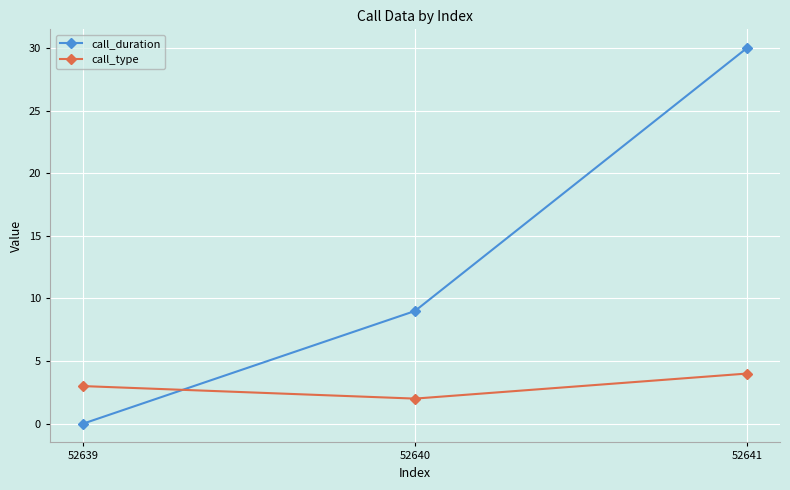

At which label is call_duration closest to 15?

52640